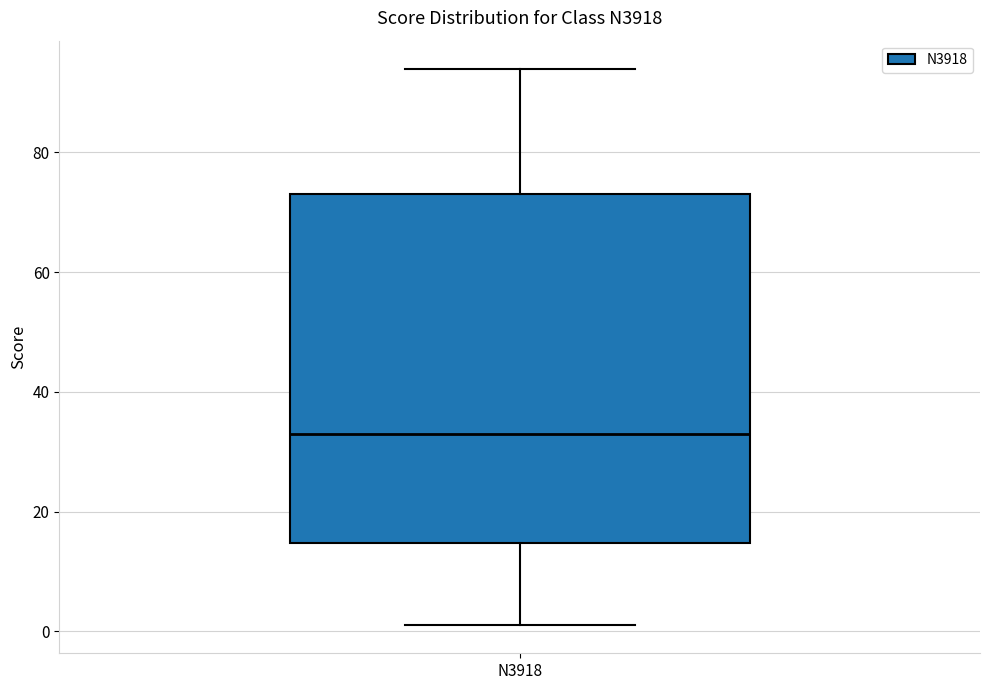

Where does the lower whisker of the box for N3918 end on the y-axis? The values are not printed on the chart, so give them approximately, as read against the axis.

2